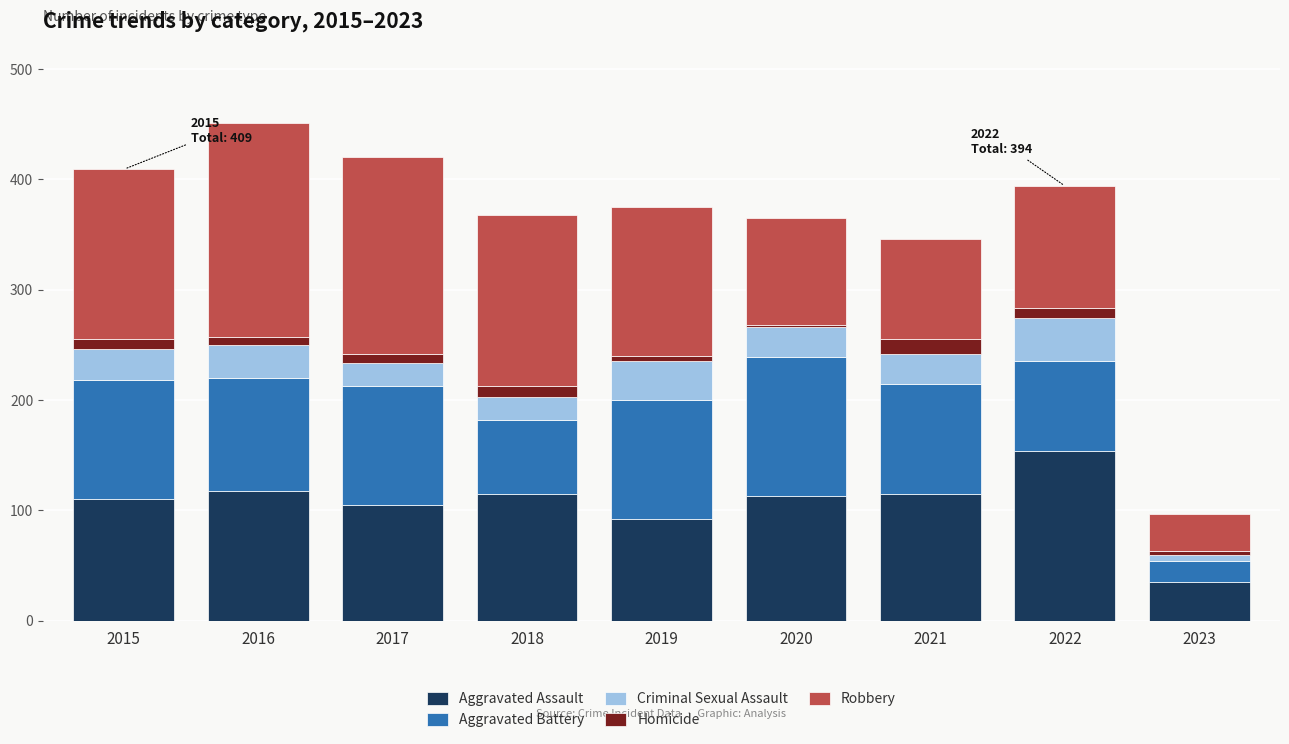

What is the highest value of the Aggravated Assault series?

154